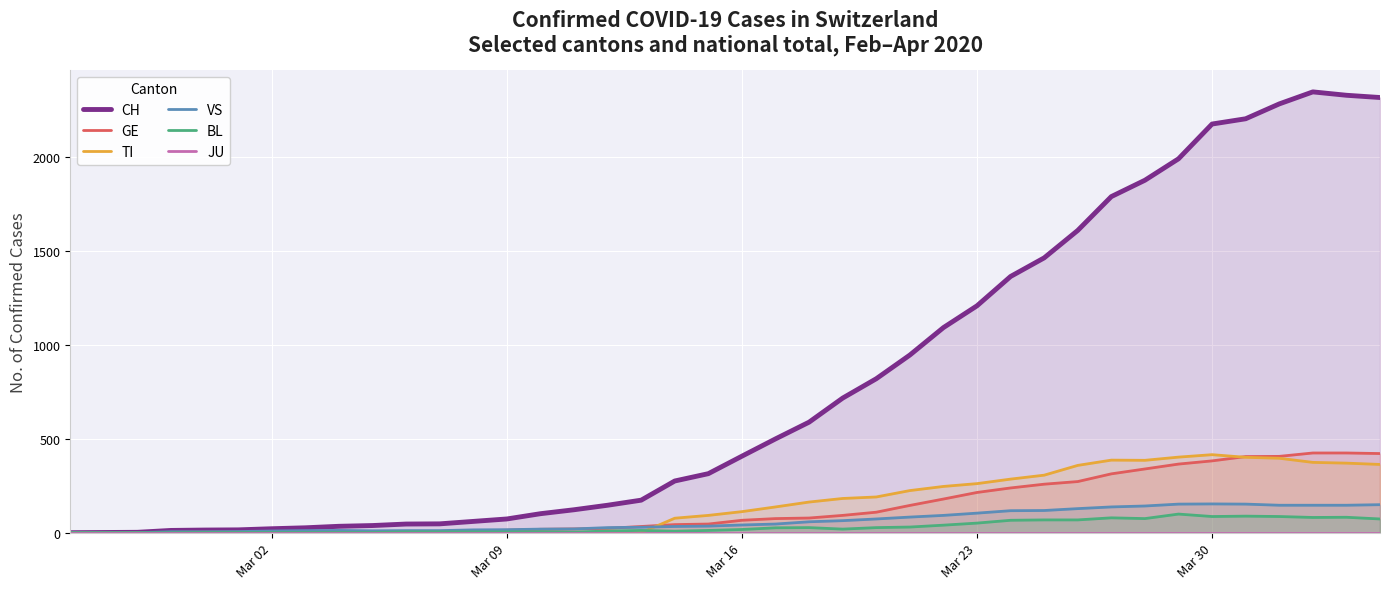

True or false: JU and TI cross at least once.

False